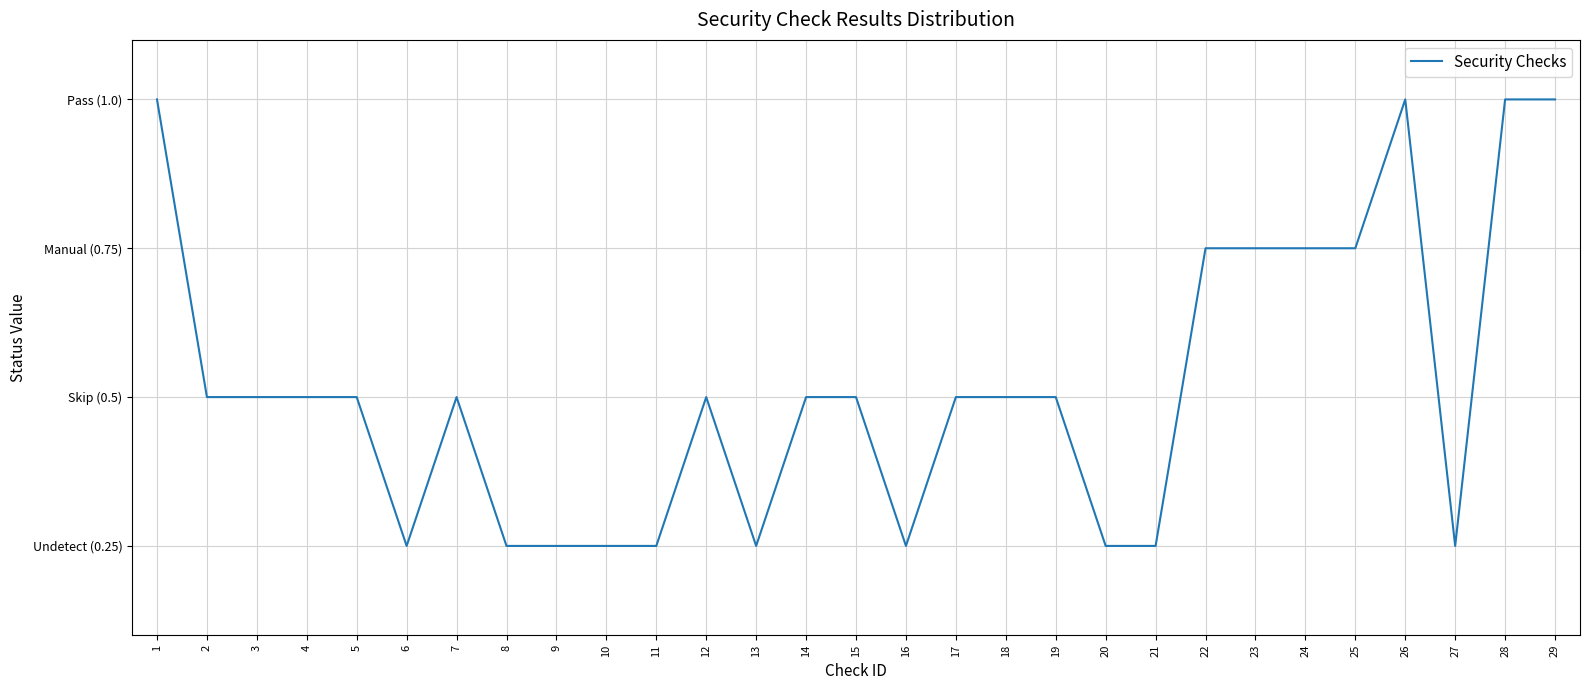

Where is the data nearest to the value 0?

6